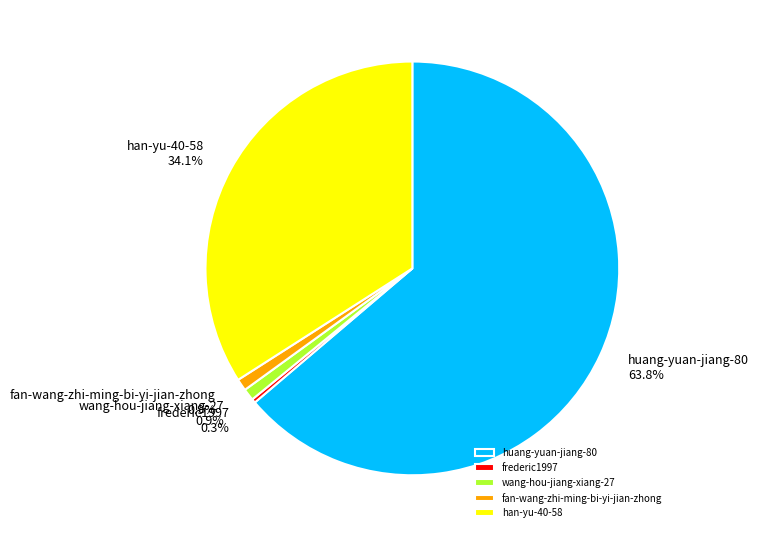

The wang-hou-jiang-xiang-27 slice represents 14% of the pie. True or false?

False